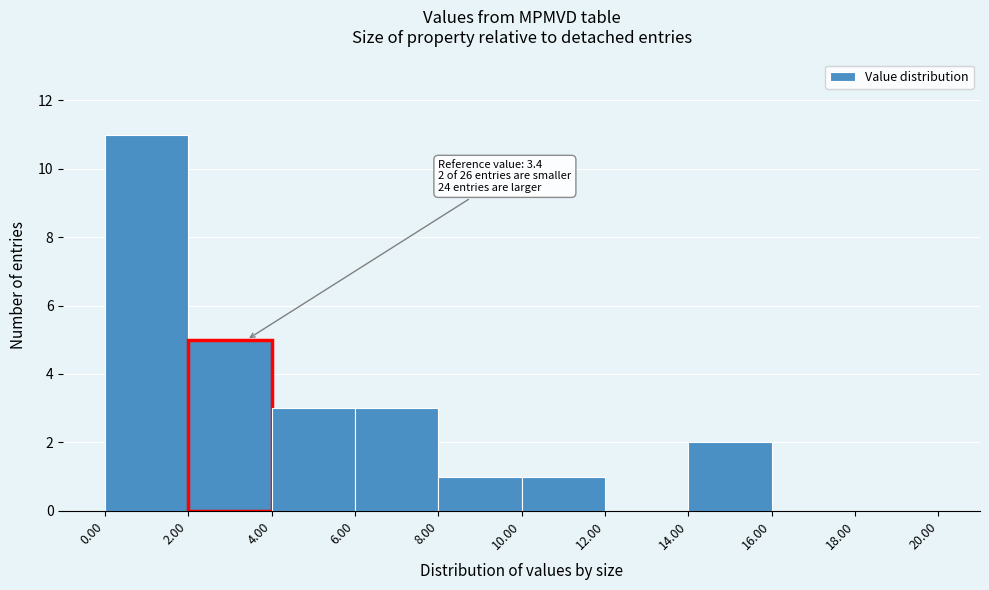

Which range on the x-axis has the tallest bar?

0.00 to 2.00